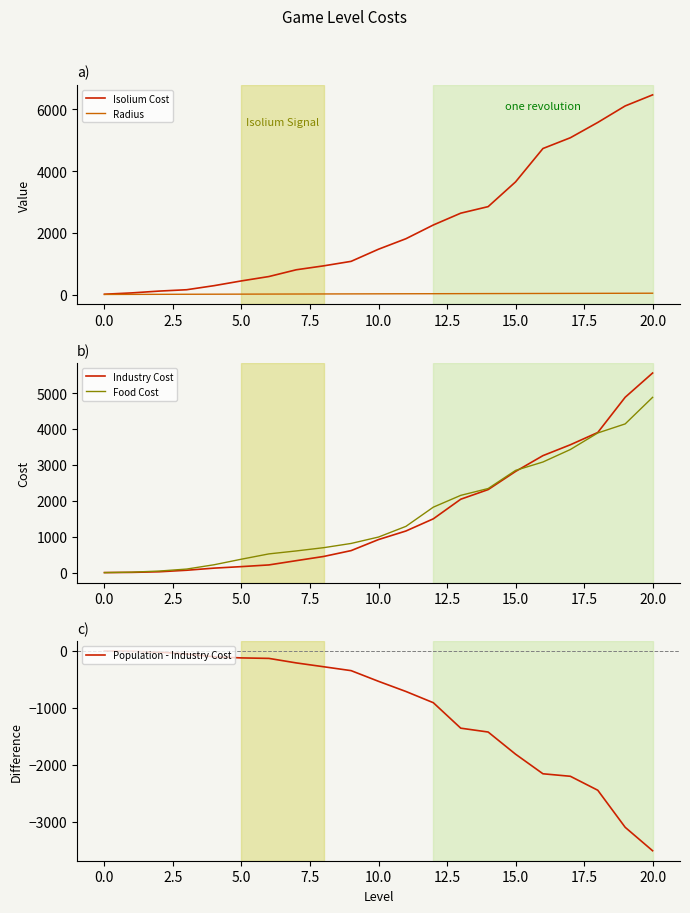

Where does the Radius series first go above 23?

11